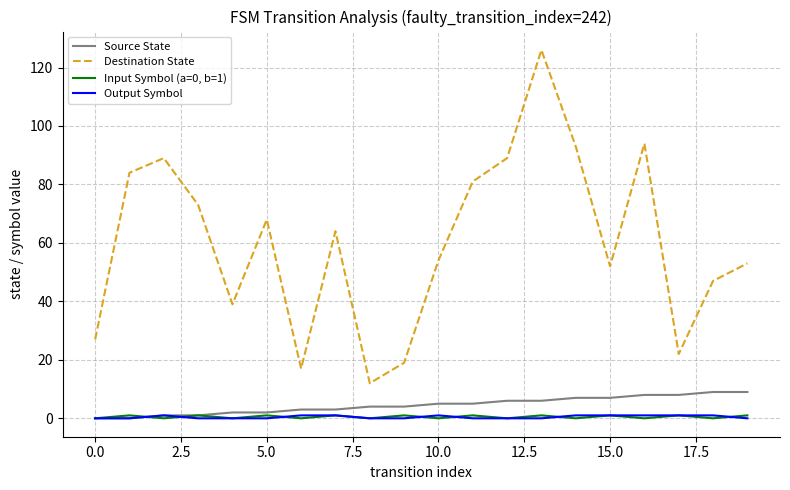

Which series has the largest range (max minus min)?

Destination State